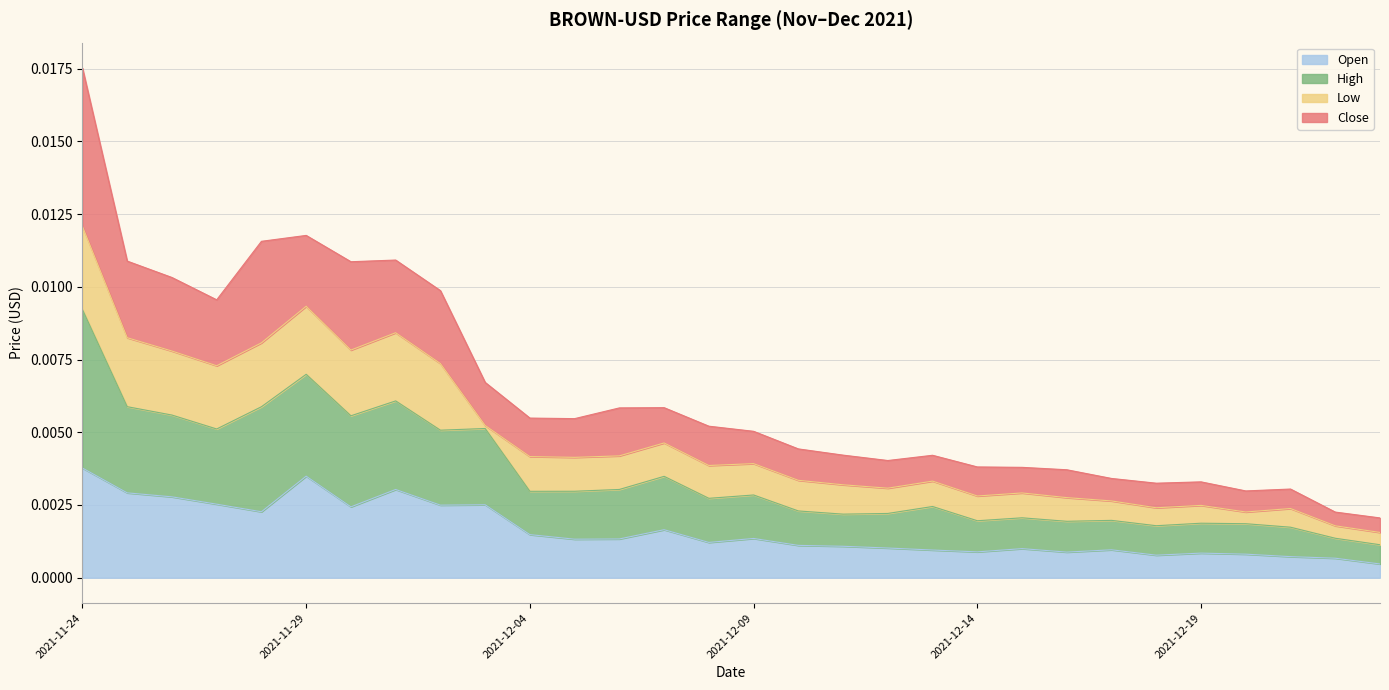

Which label corresponds to the smallest value in the chart?

2021-12-23